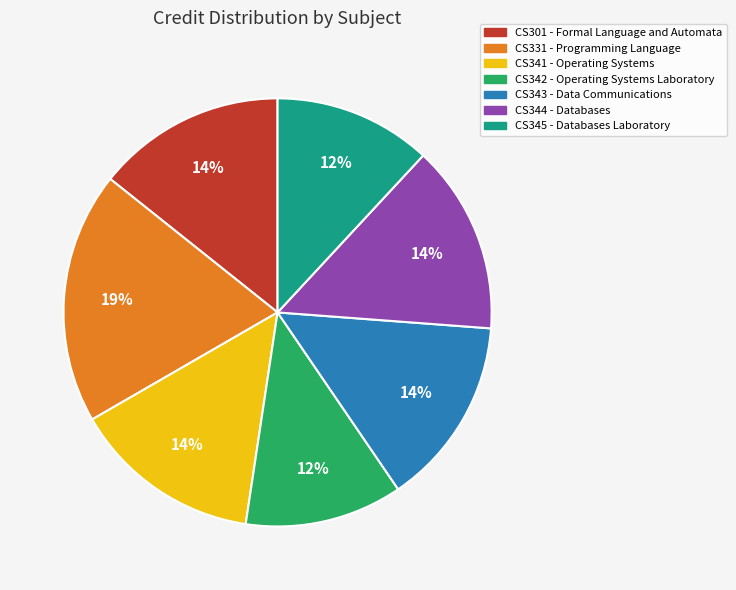

Is there any slice that represents more than half of the pie?

No